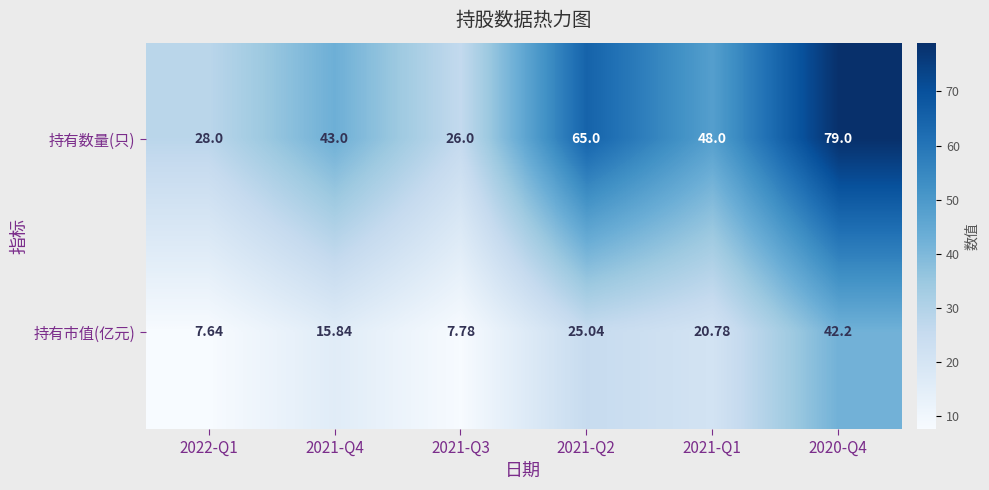

List the series in order of their peak value, lowest first.

持有市值(亿元), 持有数量(只)